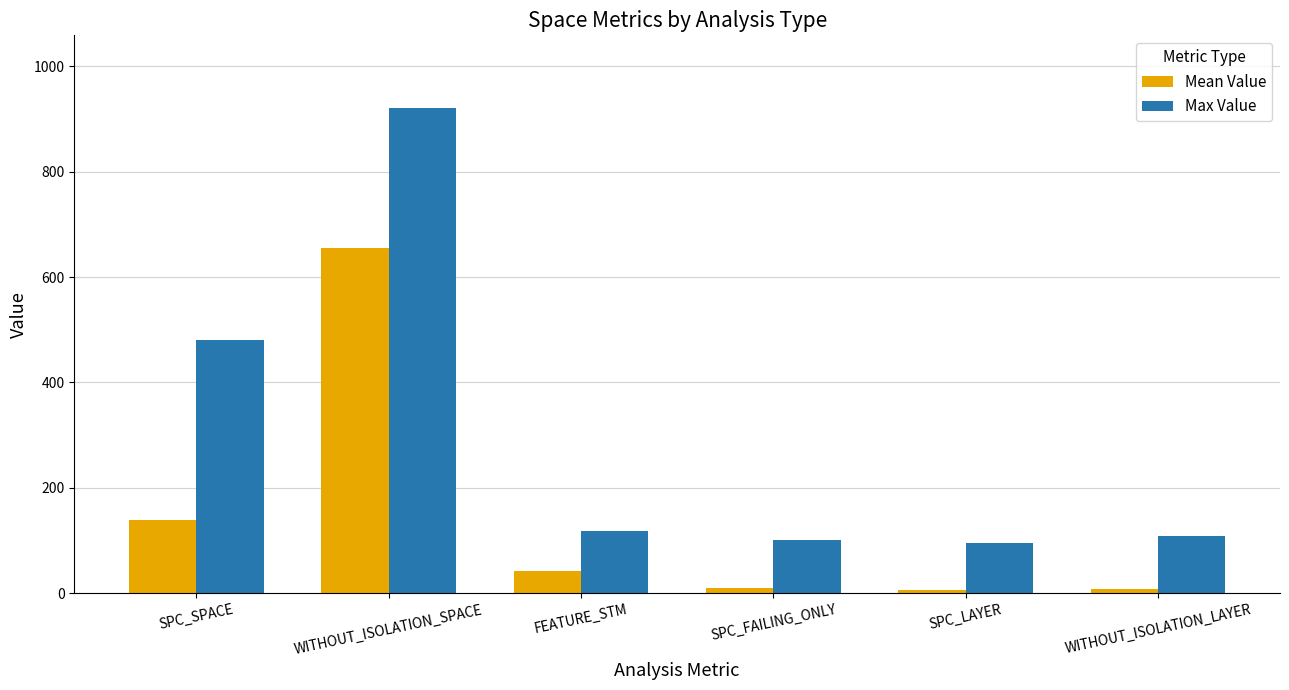

How many data points in Mean Value are less than 41?

3